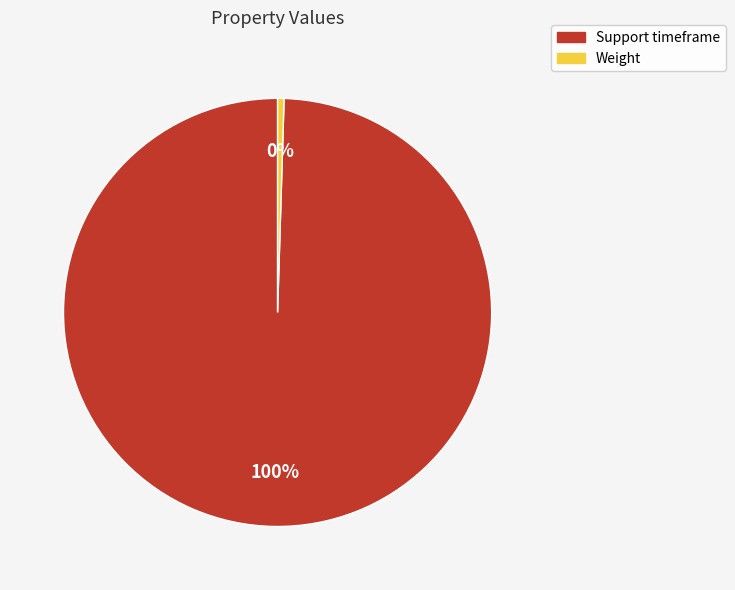

What is the smallest slice in the pie chart?

Weight